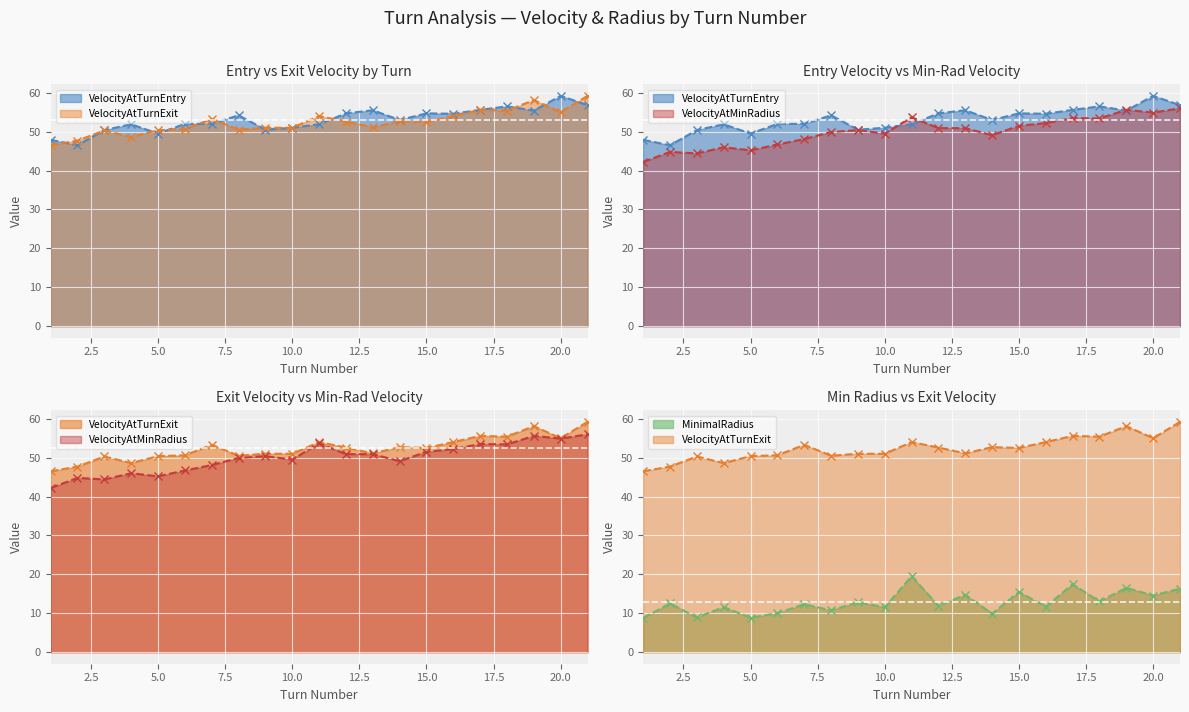

What is the average value of the VelocityAtTurnExit series?

52.4